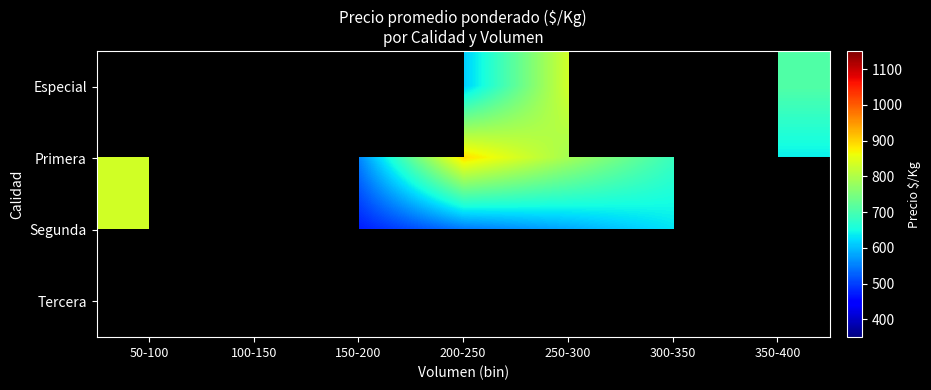

What is the sum of the Primera values at 50-100 and 300-350?

1518.3